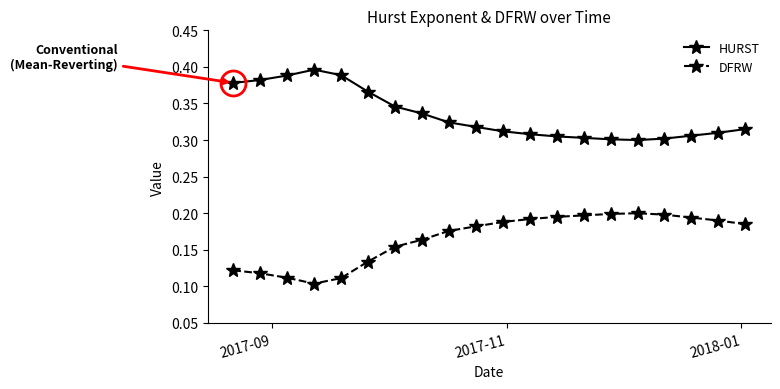

How many DFRW values are between 0 and 1?

20